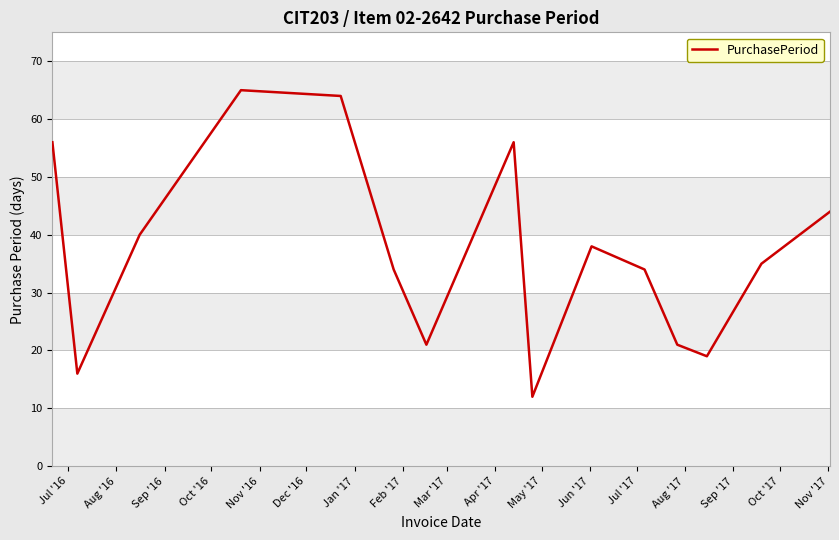

What is the maximum value shown in the chart?

65